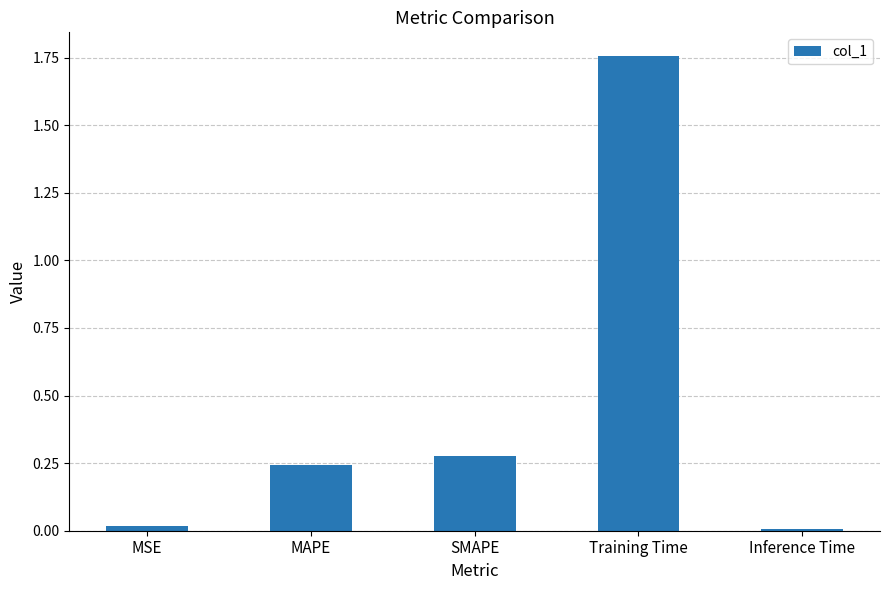

What is the label of the 3rd bar from the right?

SMAPE